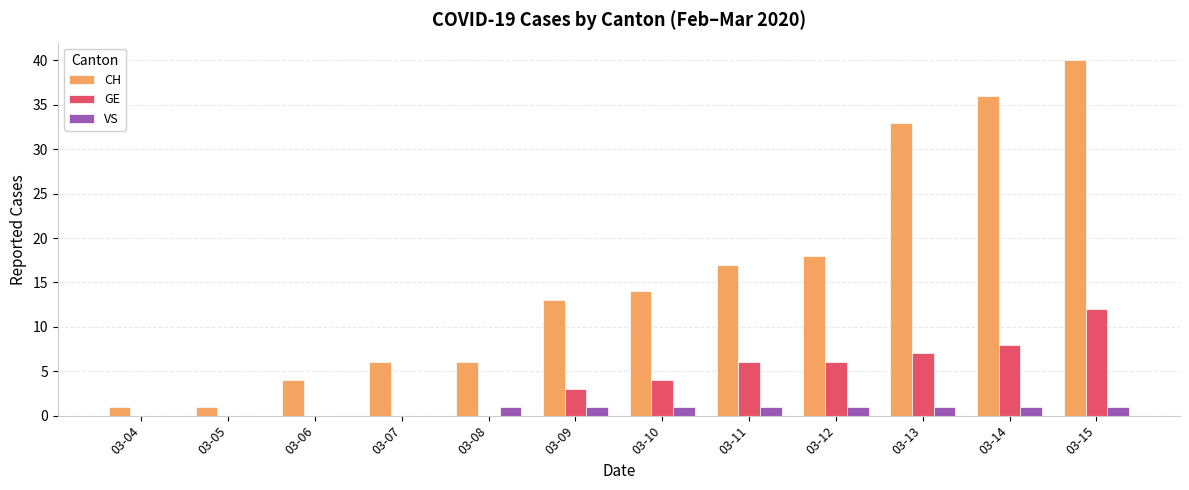

What is the sum of all GE values?

46